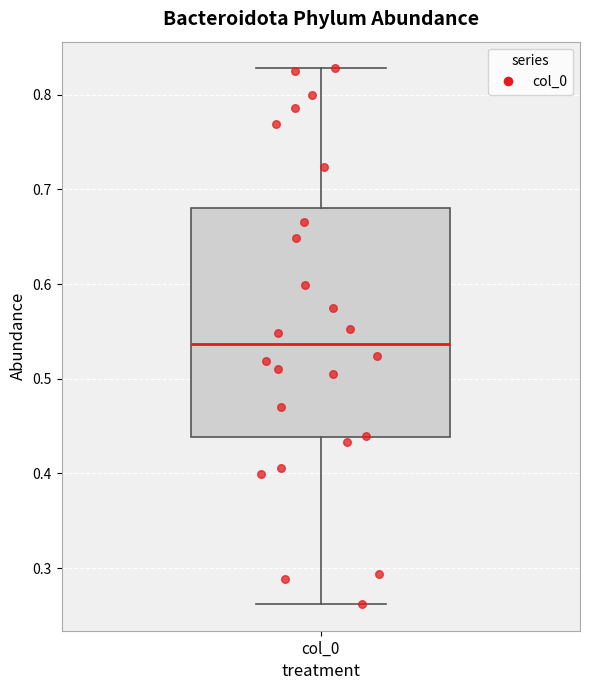

Transcribe this box plot: give where the median line is, the range the box spans, and where the two whiskers end, as read against the y-axis. The values are not printed on the chart, so give them approximately, as read against the axis.

median 0.54, box 0.44 to 0.68, whiskers 0.26 to 0.83